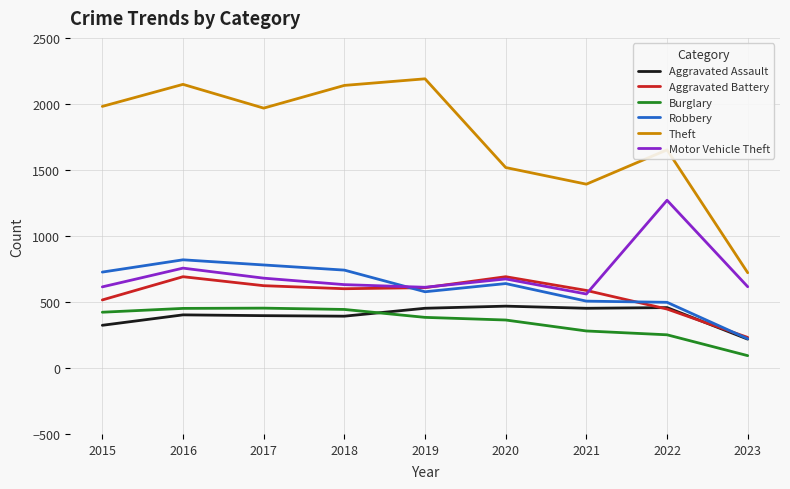

True or false: Theft and Aggravated Battery cross at least once.

False